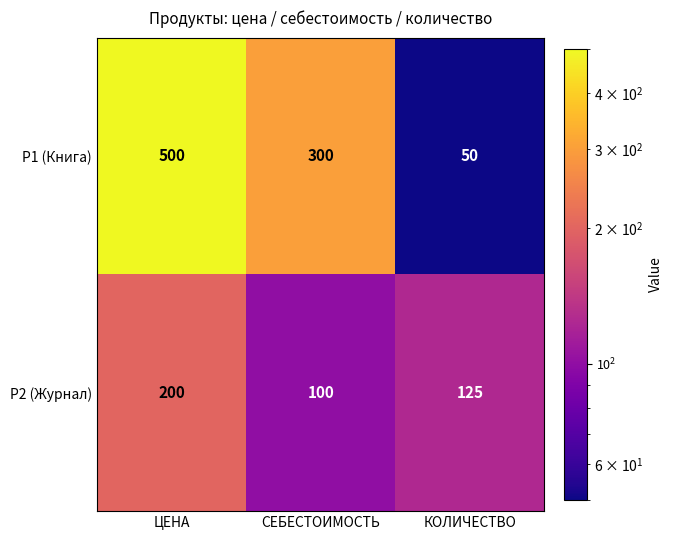

Which series changed the most between СЕБЕСТОИМОСТЬ and КОЛИЧЕСТВО?

P1 (Книга)